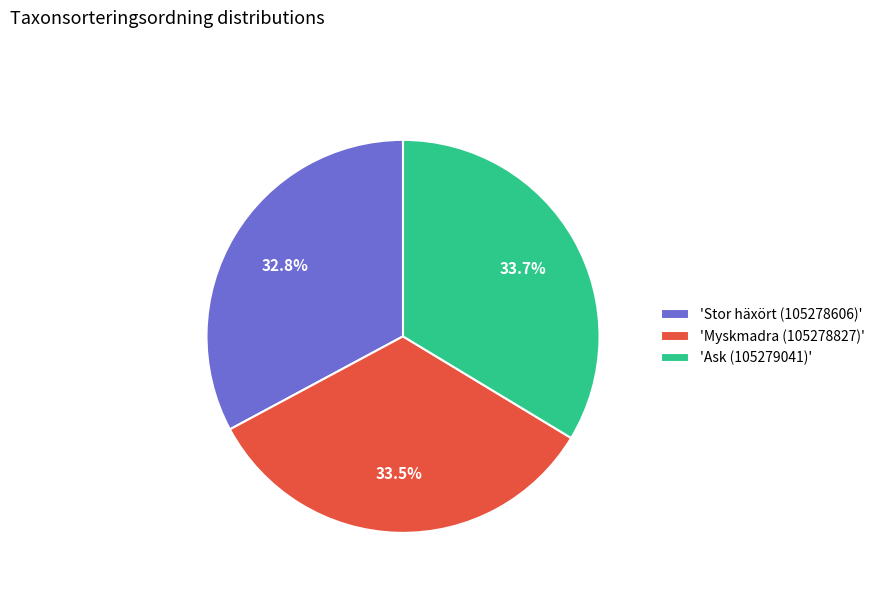

Combined, what portion of the pie is 'Myskmadra (105278827)' and 'Stor häxört (105278606)'?

66.3%